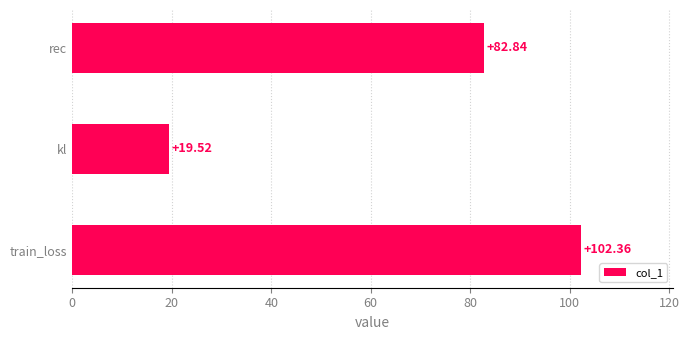

What is the change in value from train_loss to kl?

-82.8